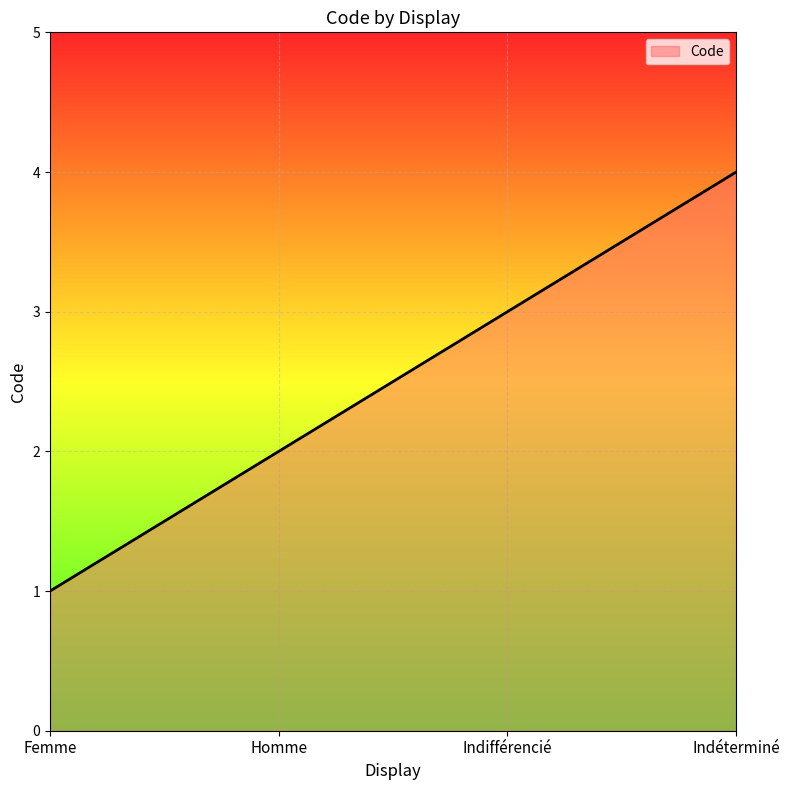

What is the difference between the maximum and minimum values?

3